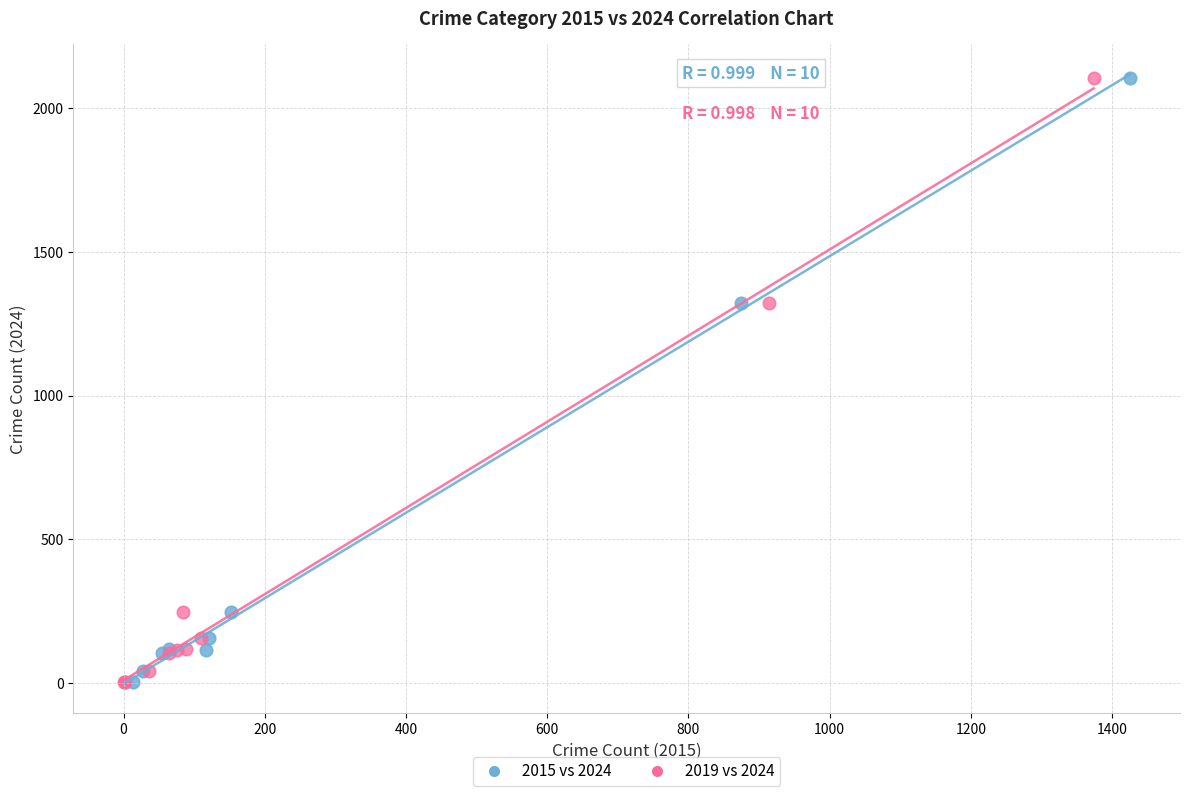

What are all the series names shown in the legend?

2015 vs 2024, 2019 vs 2024